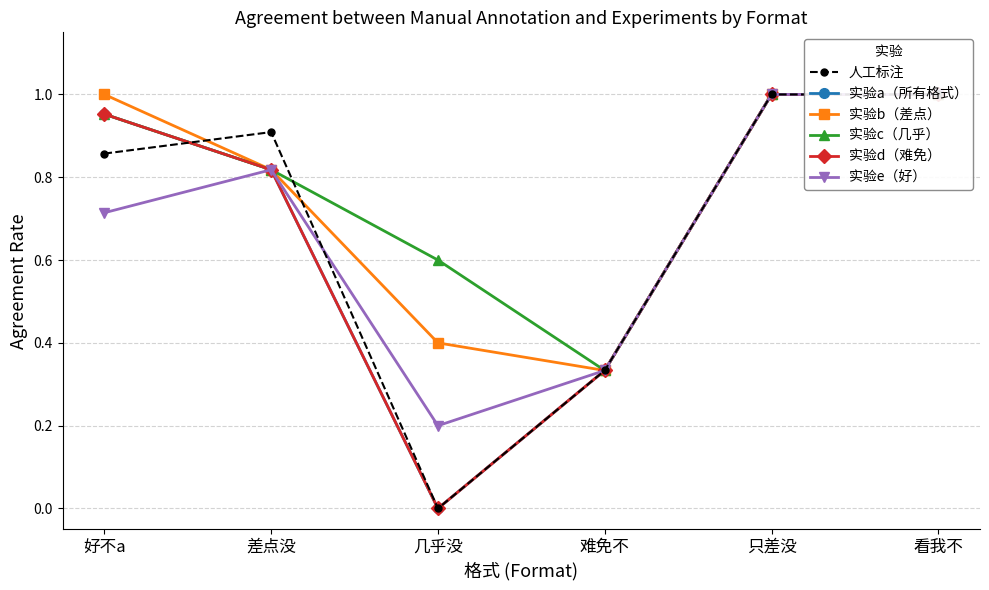

Reading left to right, transcribe all the data shown in this chart.

人工标注: 0.9	0.9	0.0	0.3	1.0	1.0
实验a（所有格式）: 1.0	0.8	0.0	0.3	1.0	1.0
实验b（差点）: 1.0	0.8	0.4	0.3	1.0	1.0
实验c（几乎）: 1.0	0.8	0.6	0.3	1.0	1.0
实验d（难免）: 1.0	0.8	0.0	0.3	1.0	1.0
实验e（好）: 0.7	0.8	0.2	0.3	1.0	1.0